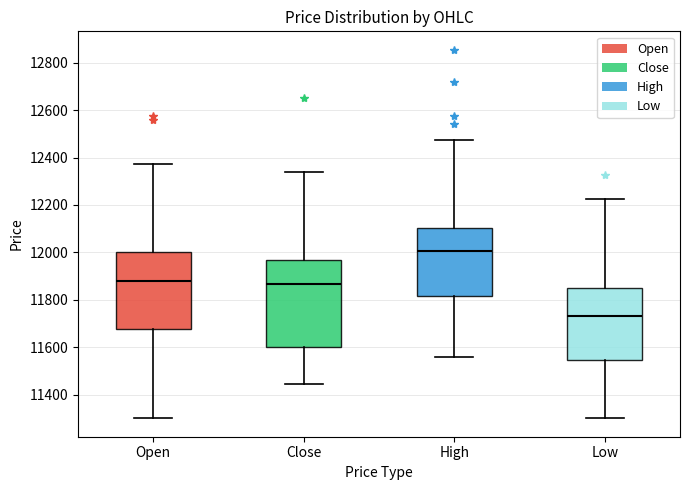

Which box is the tallest, from its lower edge to its upper edge?

Close